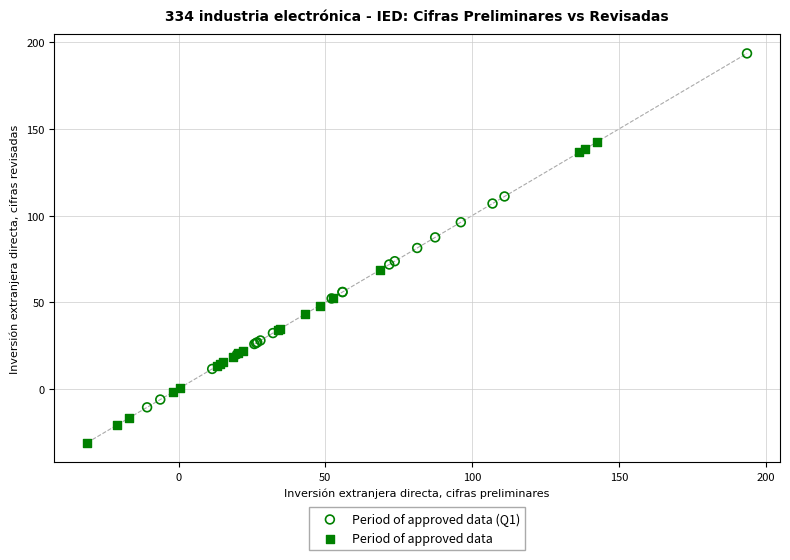

Which series reaches the minimum Y coordinate?

Period of approved data